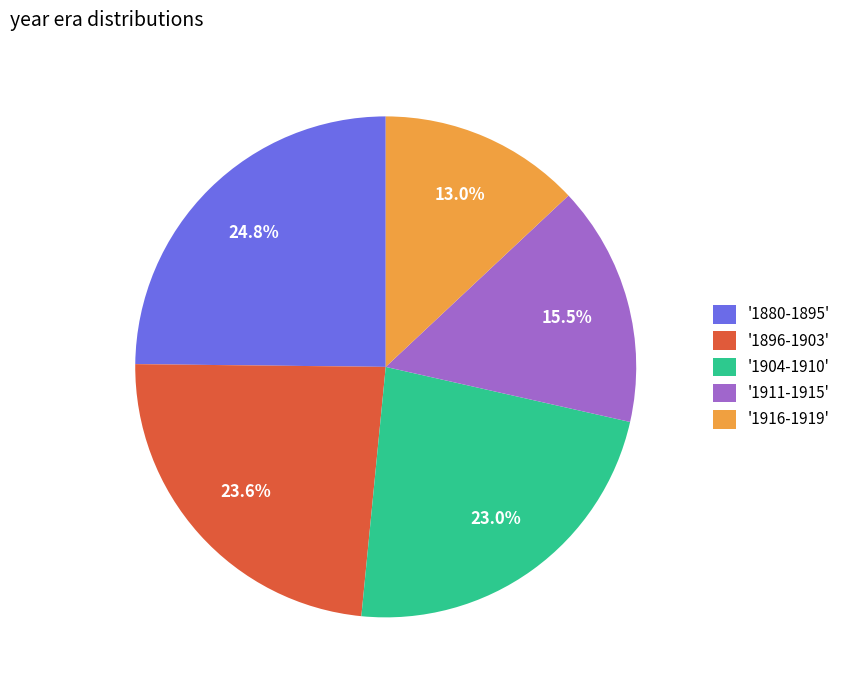

Is there any slice that represents more than half of the pie?

No